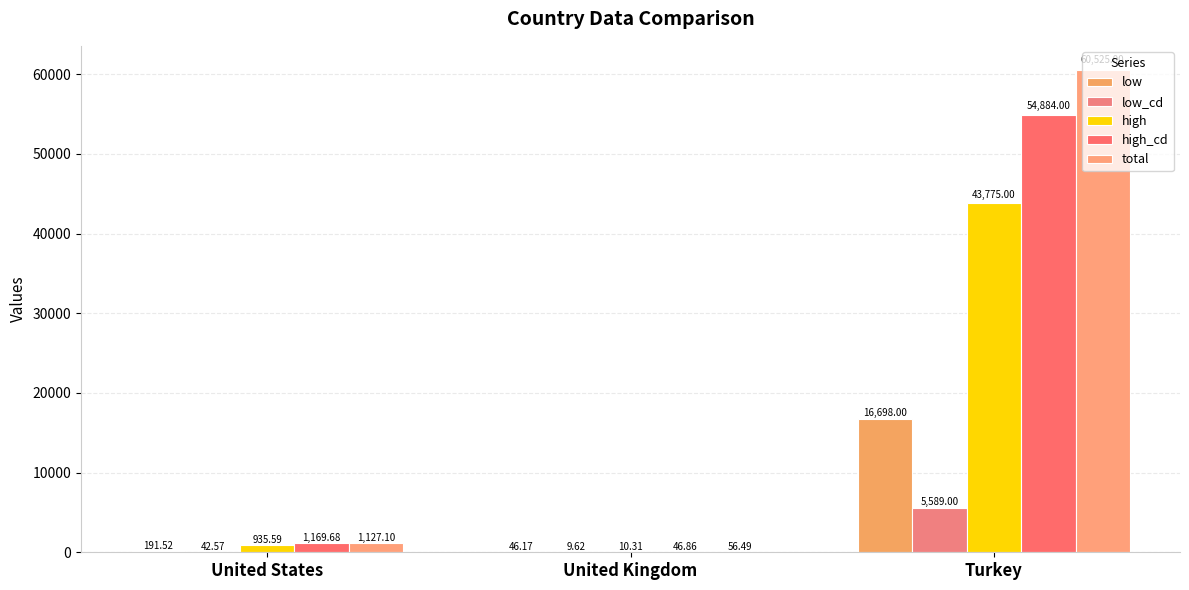

What is the total value across all series at United Kingdom?

169.4